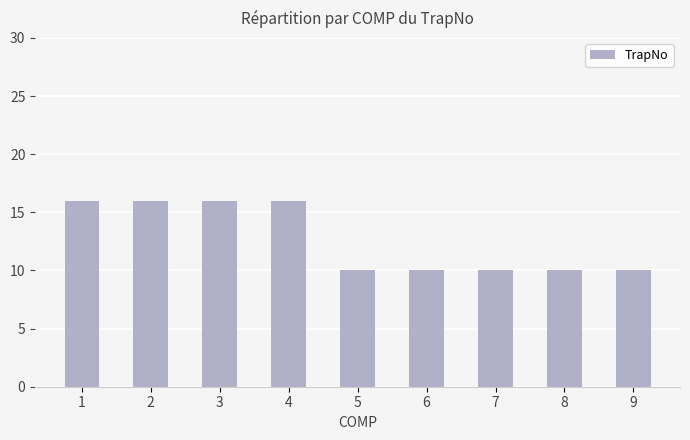

Count the number of categories in the chart.

9